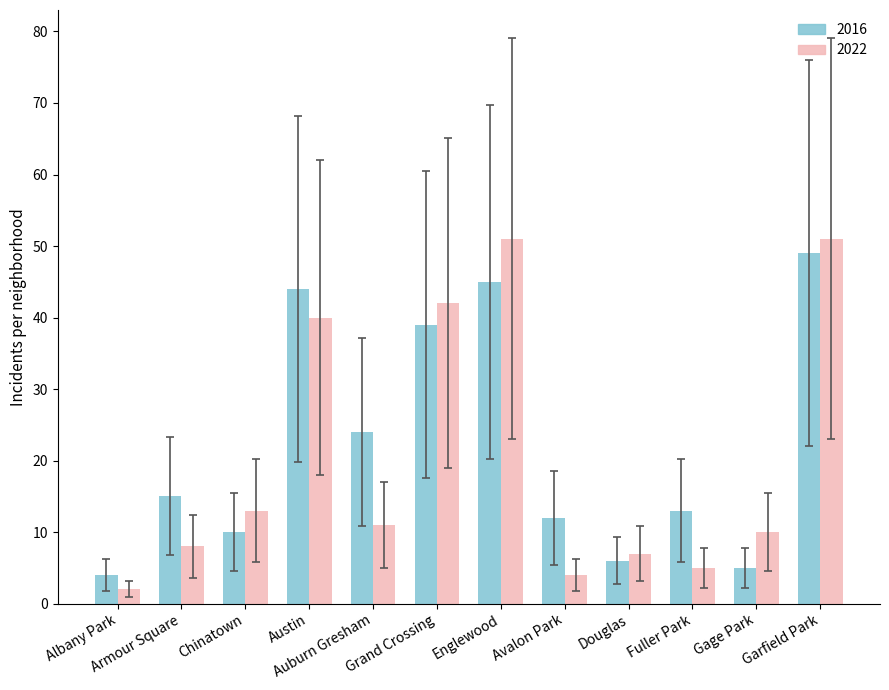

What are all the series names shown in the legend?

2016, 2022